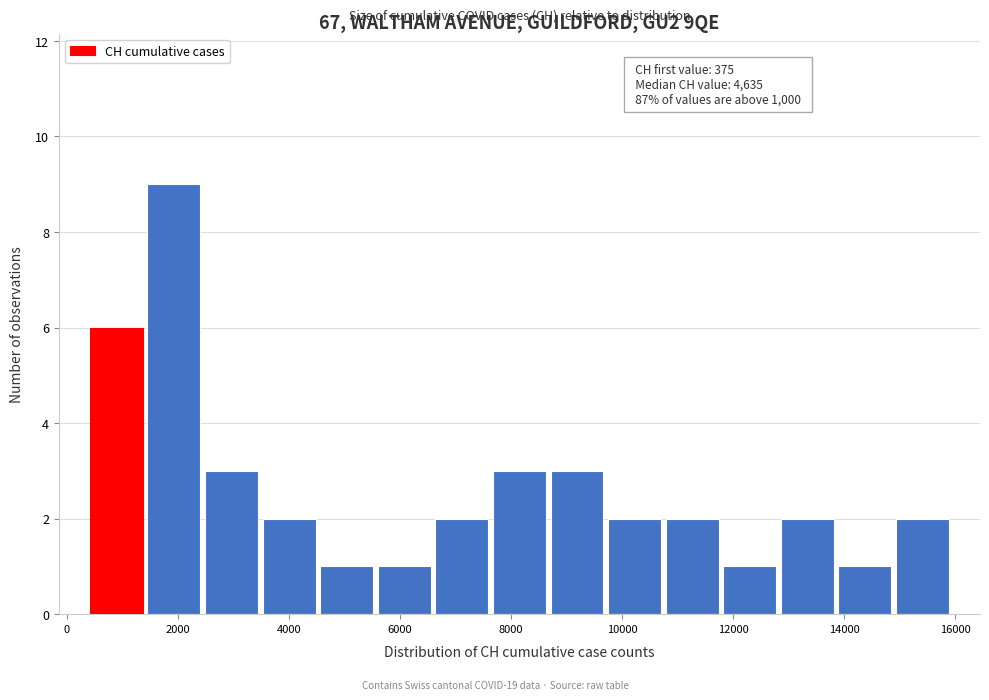

Which range on the x-axis has the tallest bar?

1400 to 2400